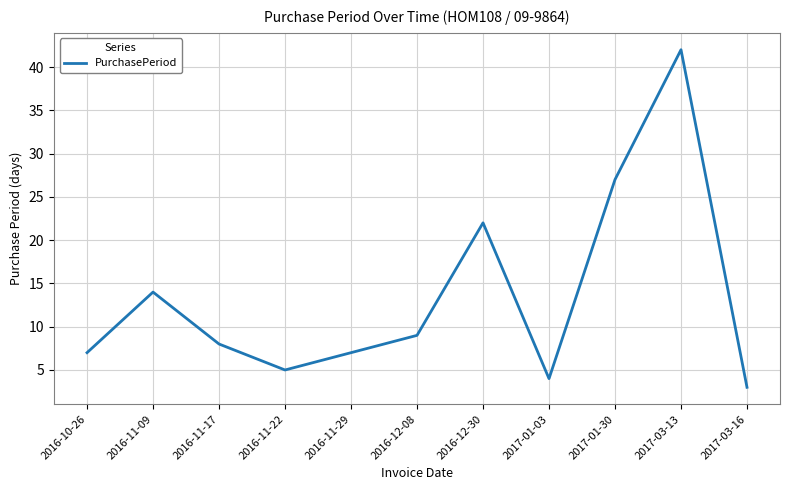

What is the average value?

13